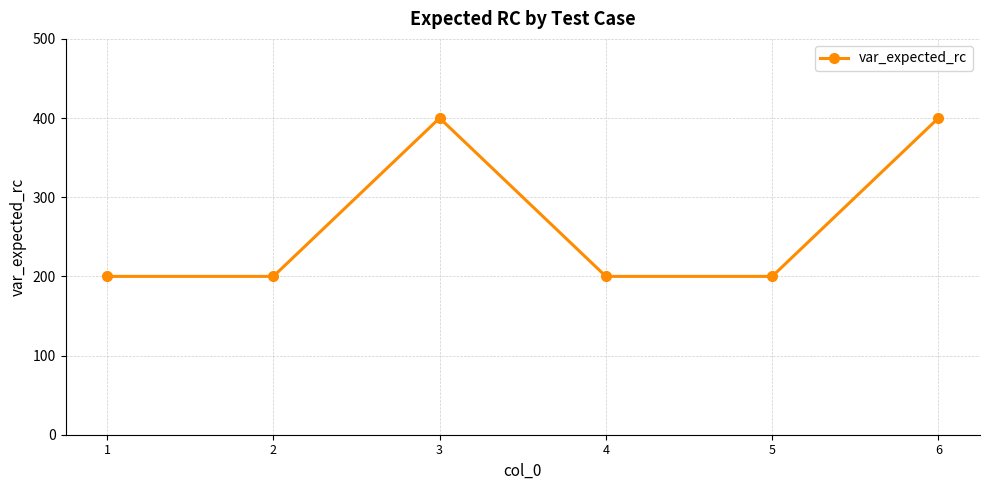

Is it true that the value at 6 is 400?

True